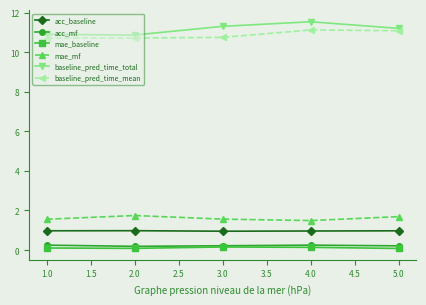

True or false: mae_mf and baseline_pred_time_total cross at least once.

False